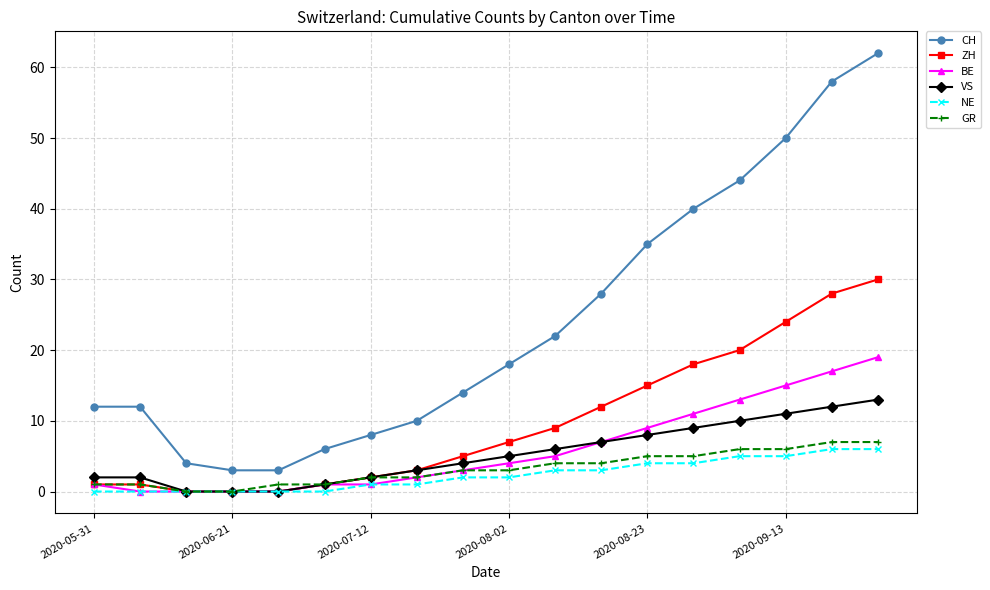

Which series has the widest spread of values?

CH